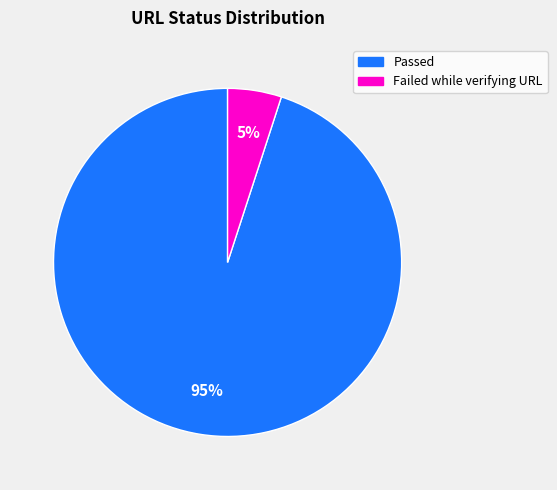

Approximately how many times larger is the value at Passed compared to Failed while verifying URL?

19.0